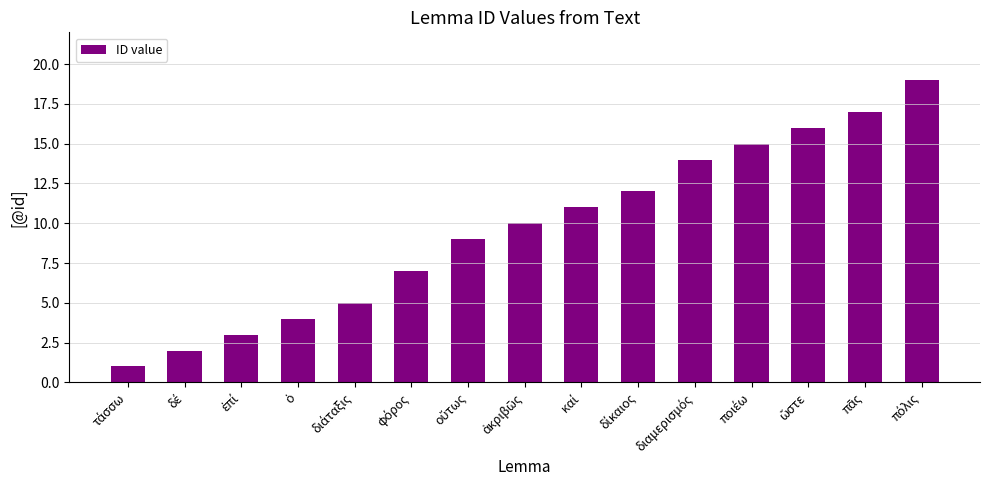

What is the greatest value displayed?

19